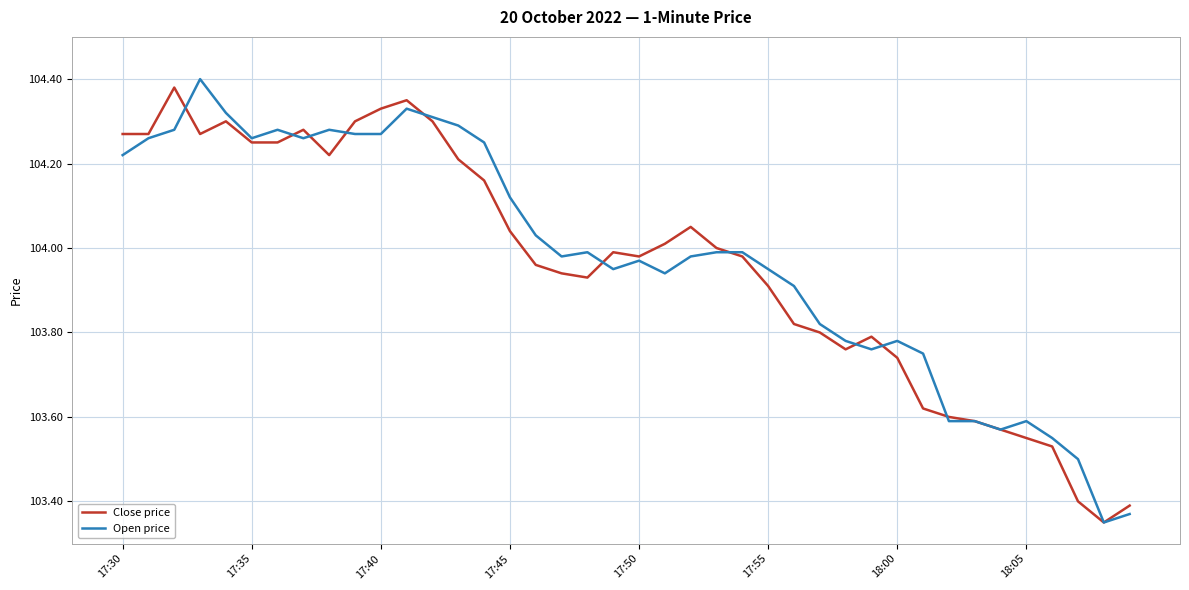

What are all the series names shown in the legend?

Close price, Open price